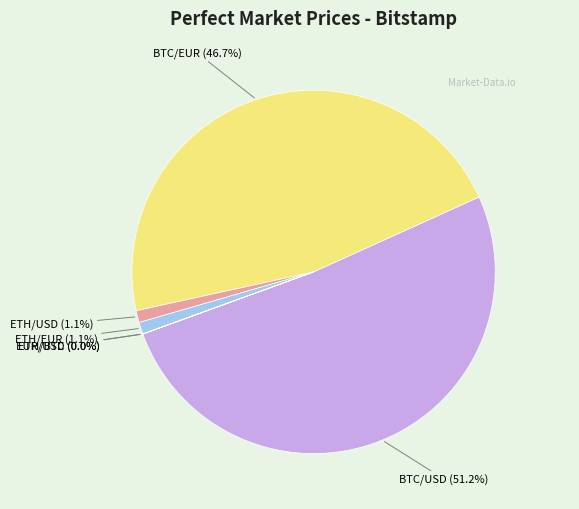

Combined, do ETH/USD and BTC/USD account for over 50%?

Yes